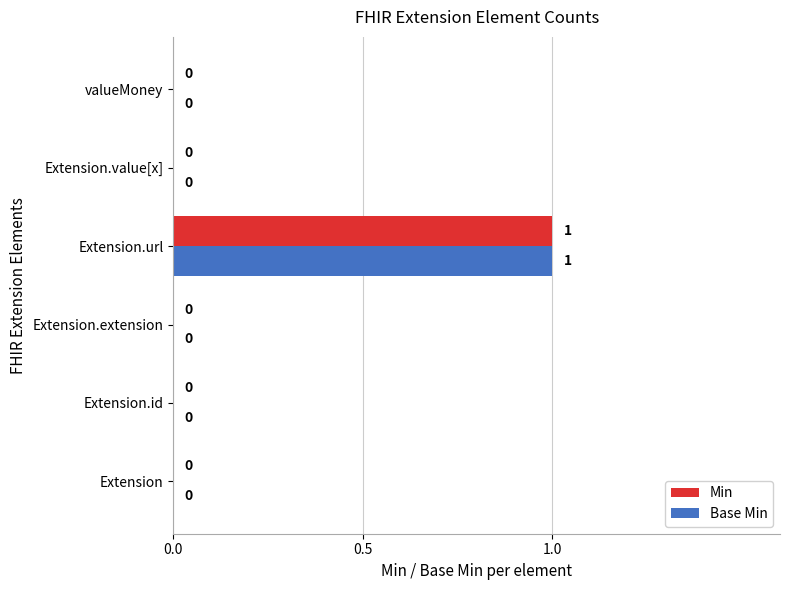

How many values in the Base Min series exceed 0?

1